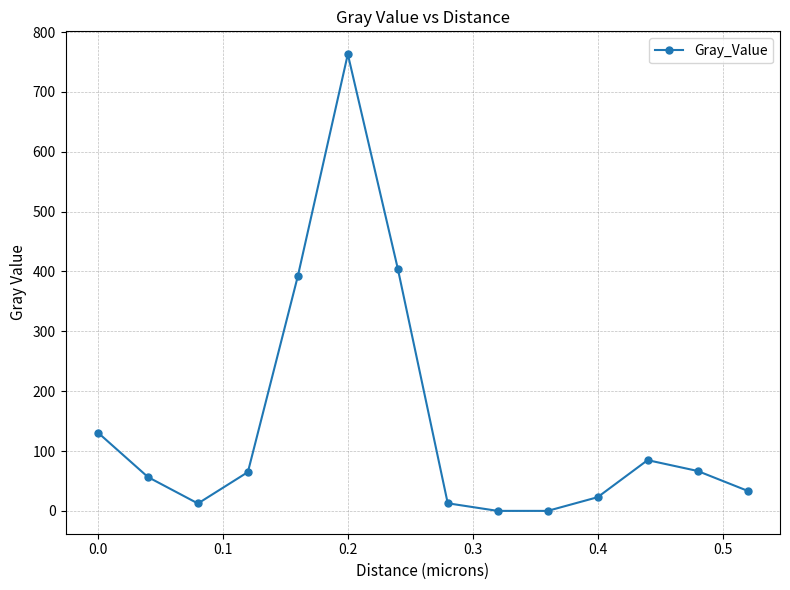

What is the average value?

146.1